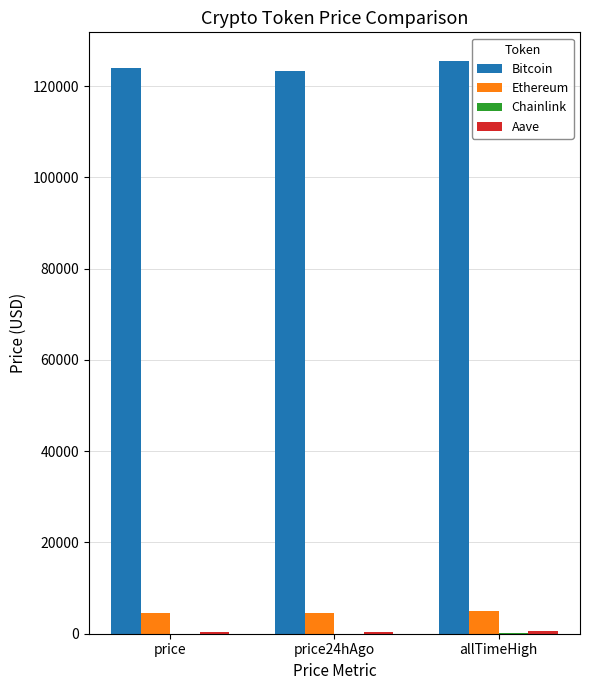

Read the Ethereum value at price24hAgo.

4551.9